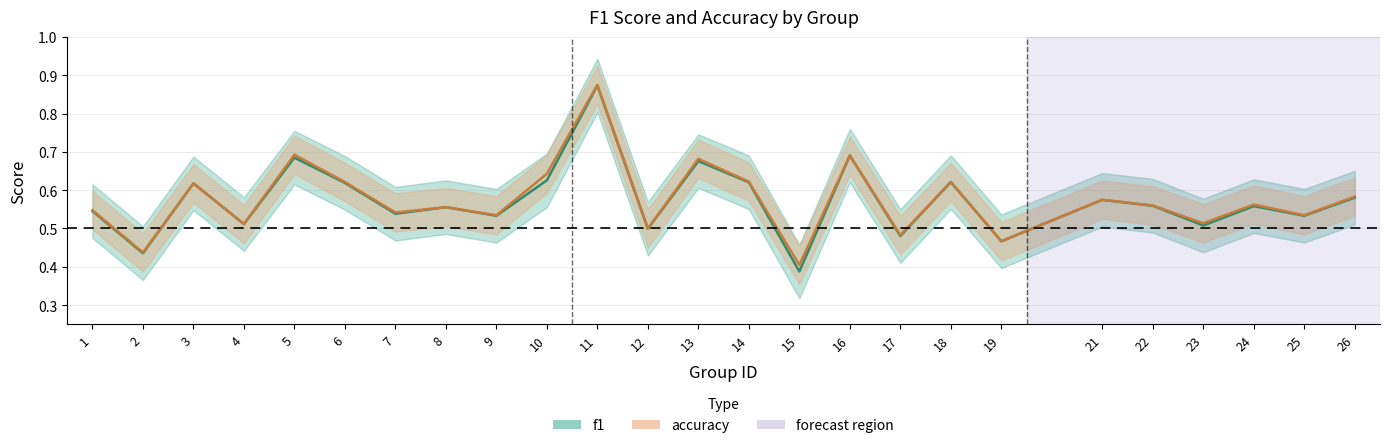

What is the sum of the f1 values at 13 and 8?

1.2